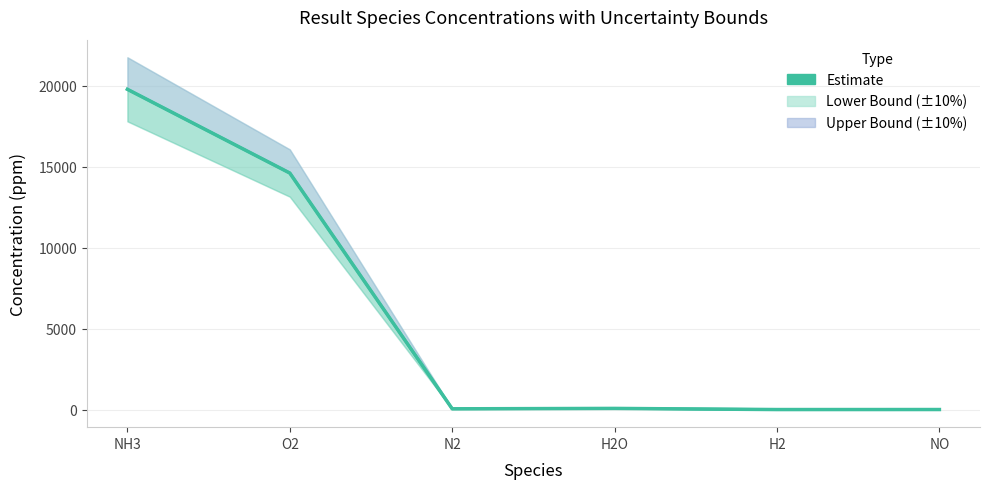

True or false: the data has more than 0 interior local peaks.

True